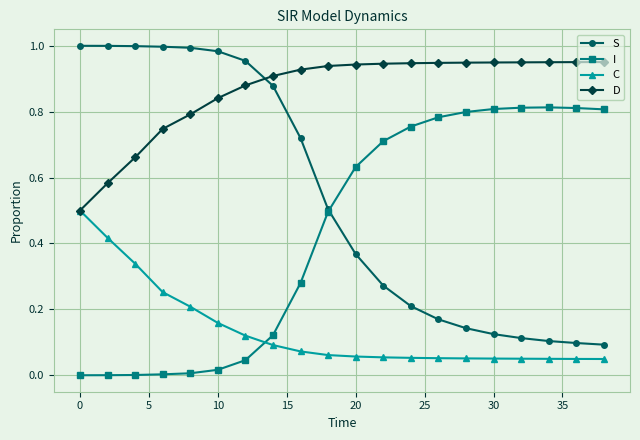

What is the highest value of the C series?

0.5